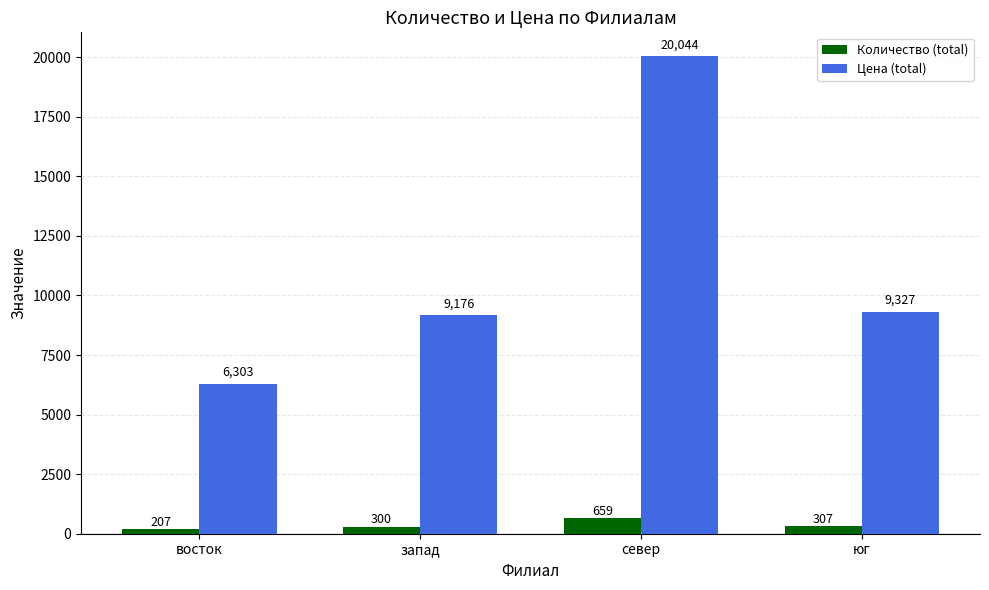

What position from the left is запад?

2